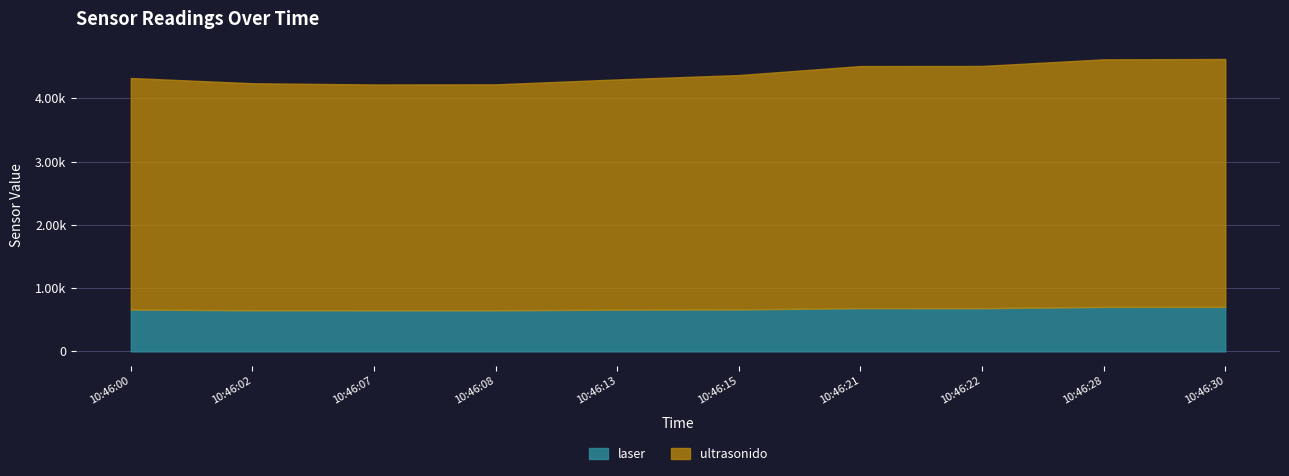

What is the highest value of the ultrasonido series?

3920.0